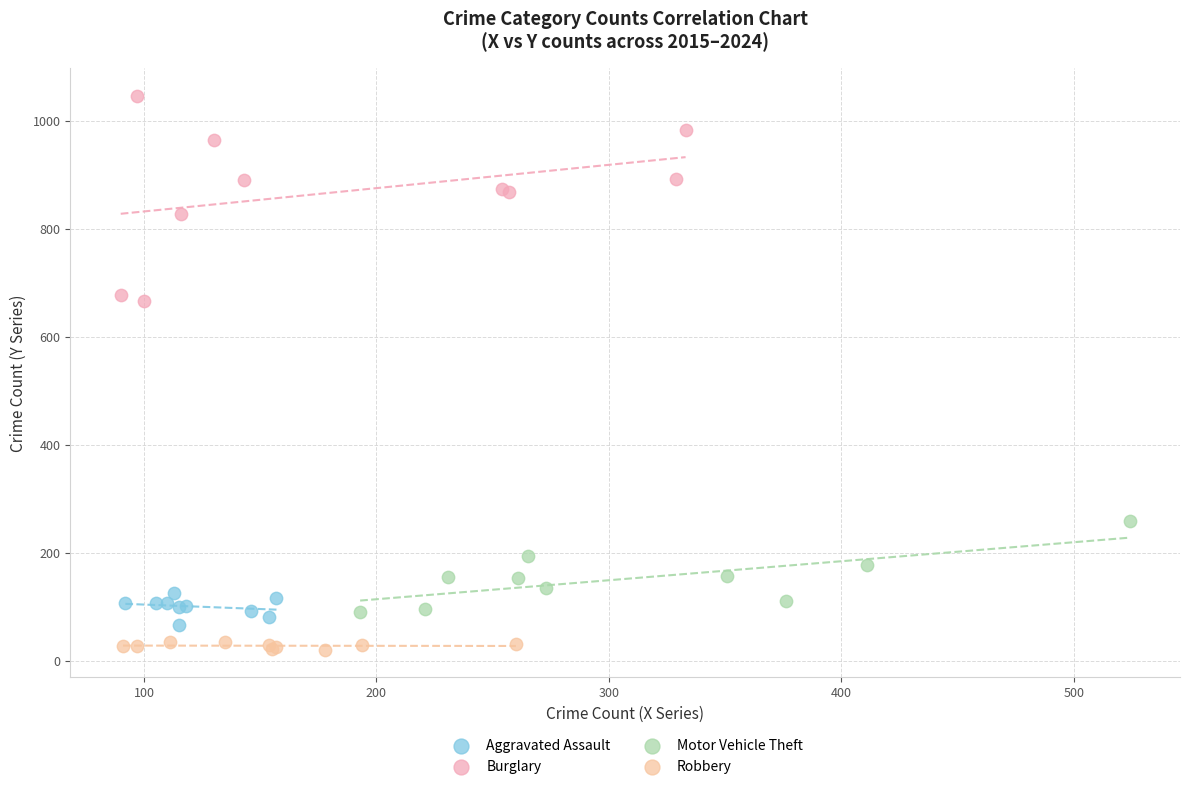

Which series reaches the maximum Y coordinate?

Burglary